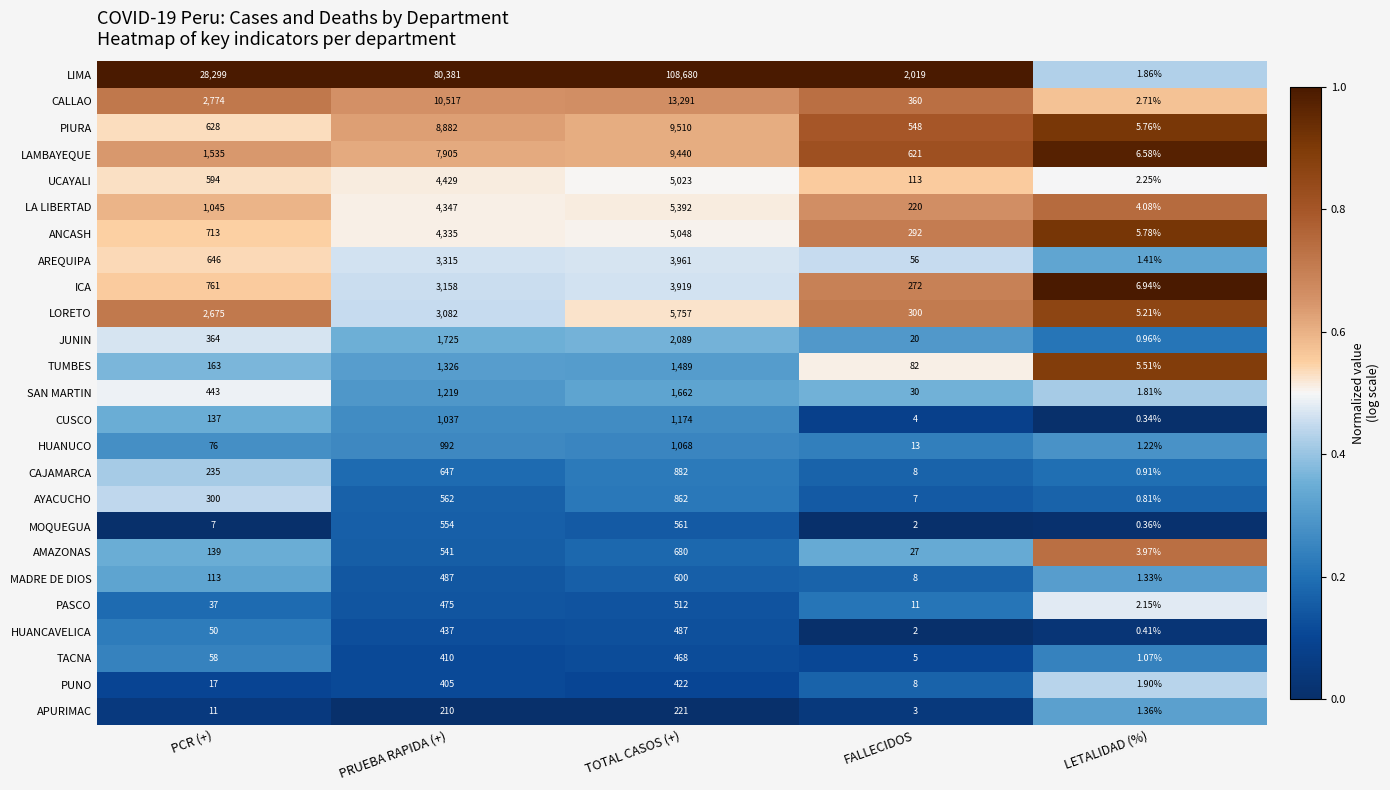

What is the total value across all series at PCR (+)?

41820.0